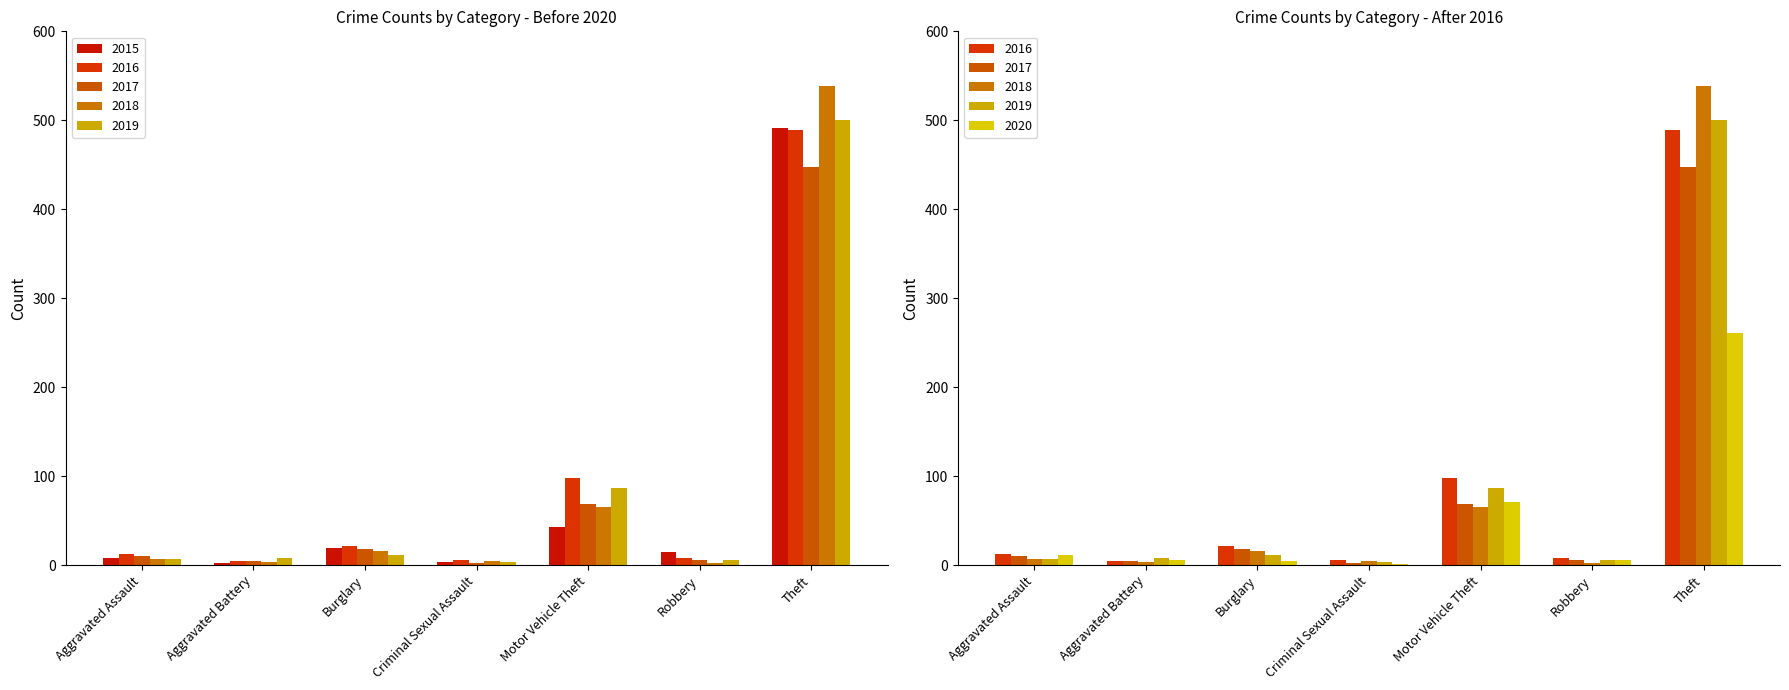

At which label does 2016 reach its minimum?

Aggravated Battery